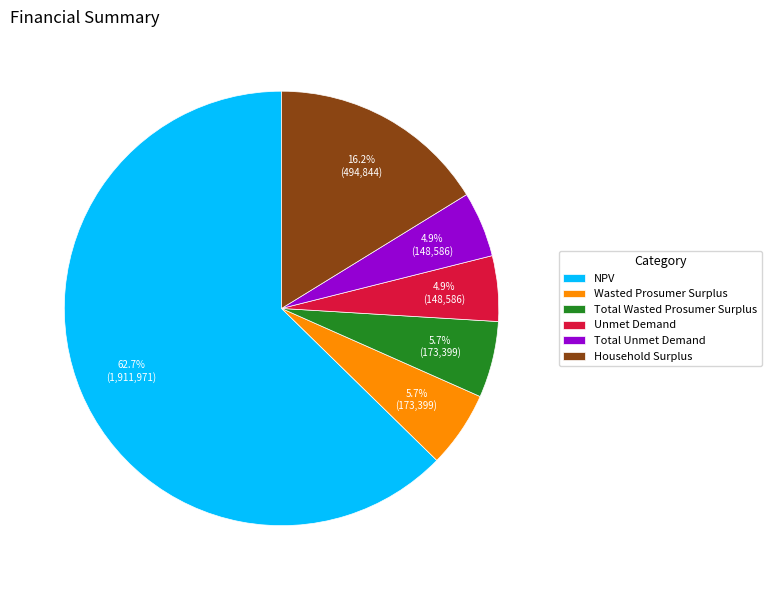

To the nearest percent, what portion does Total Unmet Demand represent?

5%